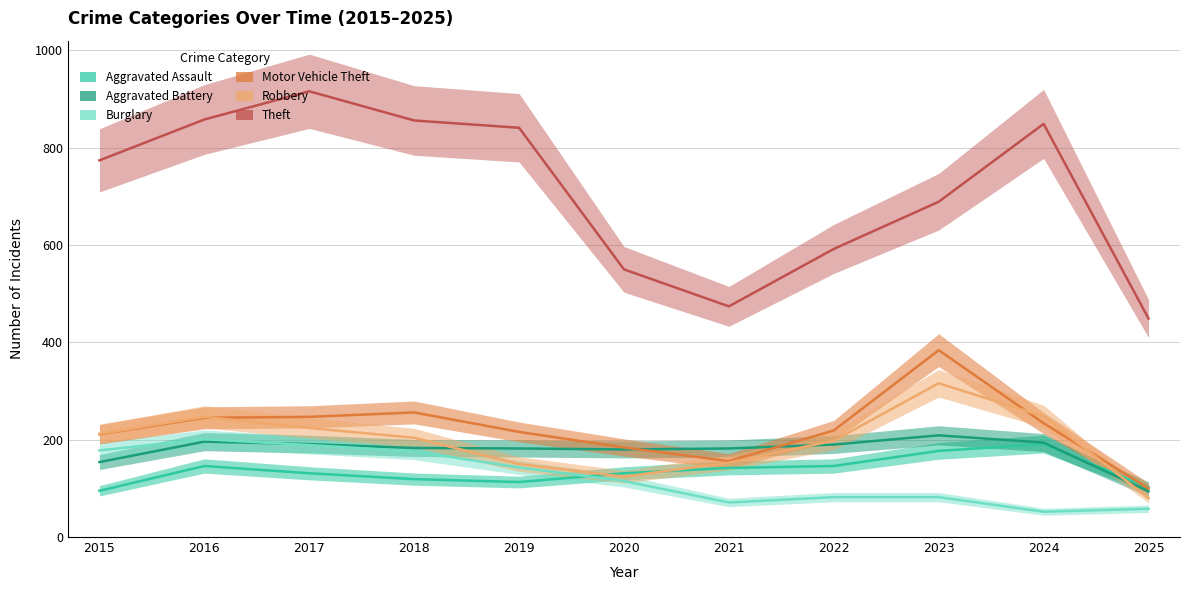

At how many categories does at least one series exceed 54?

11